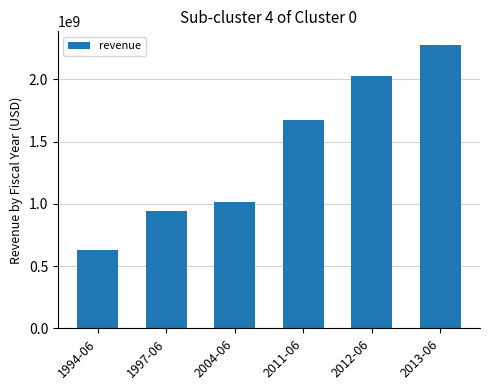

How many bars are there in total?

6